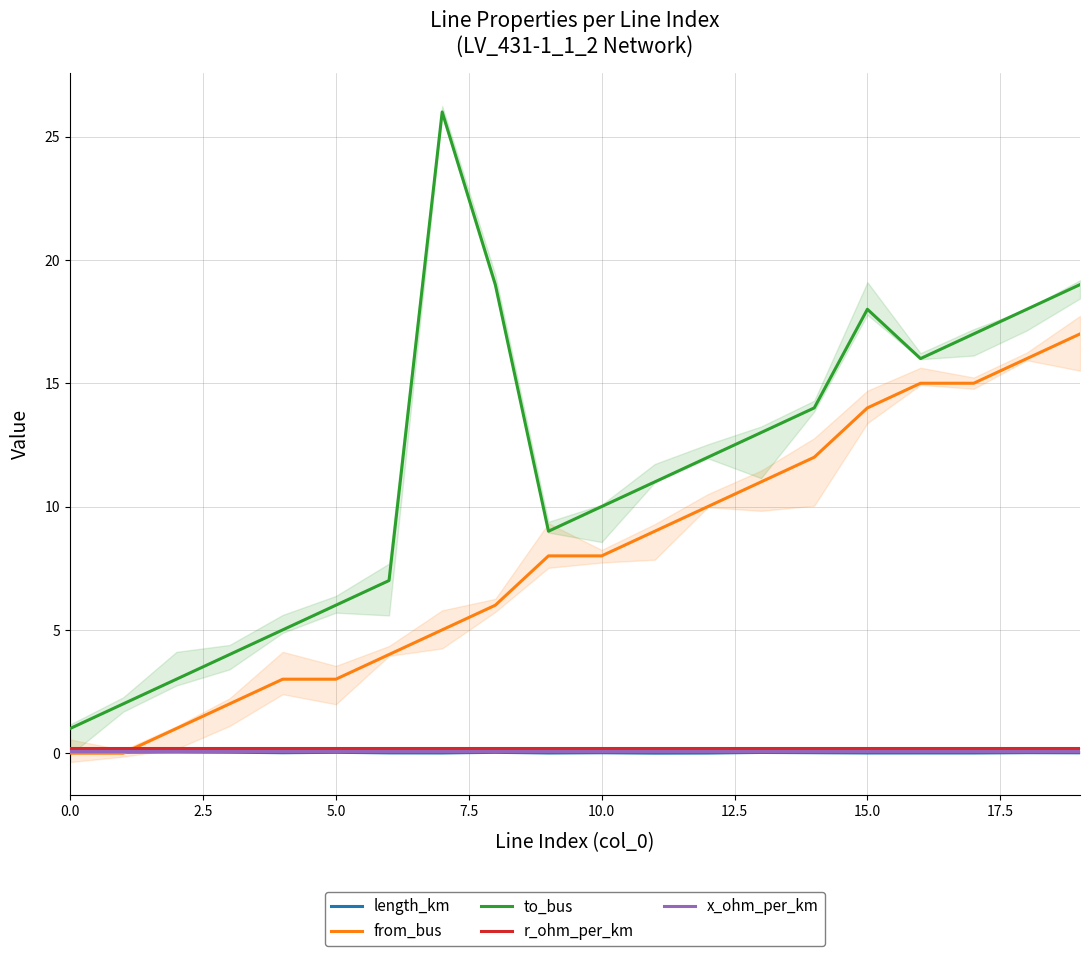

Which series ends up on top after the final intersection of from_bus and r_ohm_per_km?

from_bus